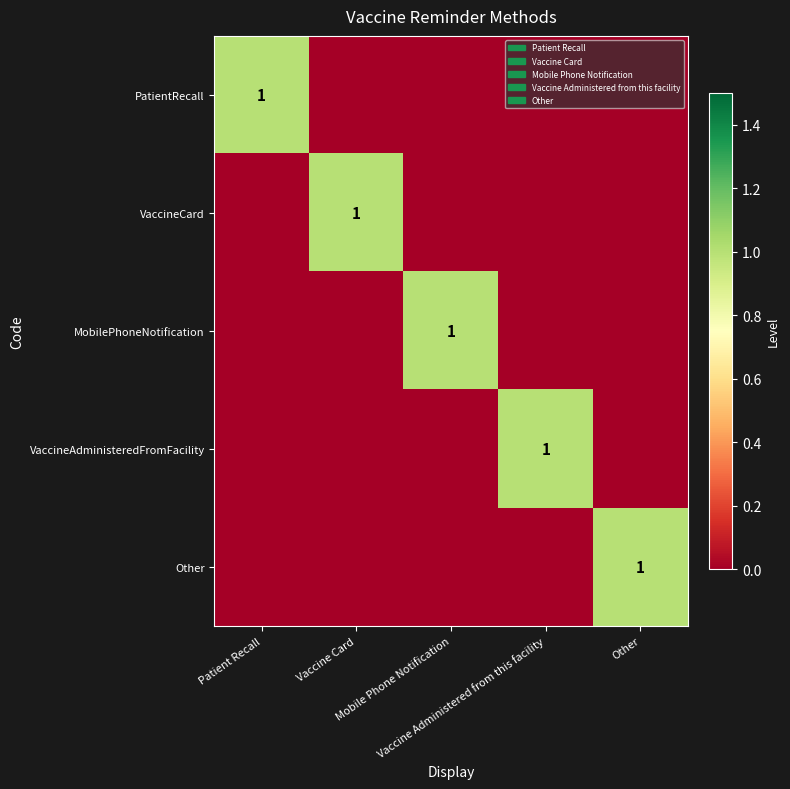

The Other series shows 0 at Vaccine Administered from this facility. True or false?

False